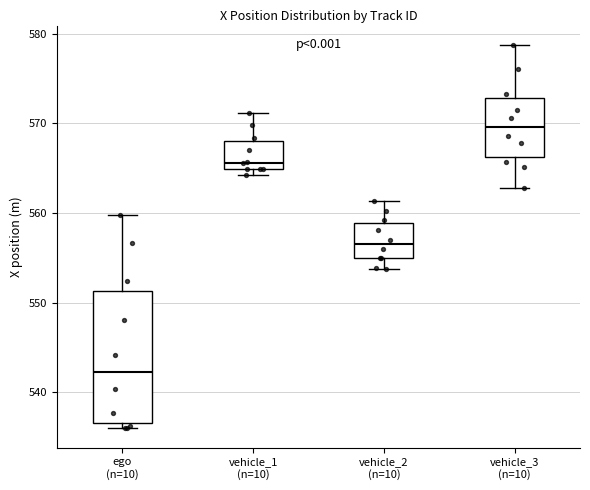

Where does the upper whisker of the box for ego (n=10) end on the y-axis? The values are not printed on the chart, so give them approximately, as read against the axis.

560